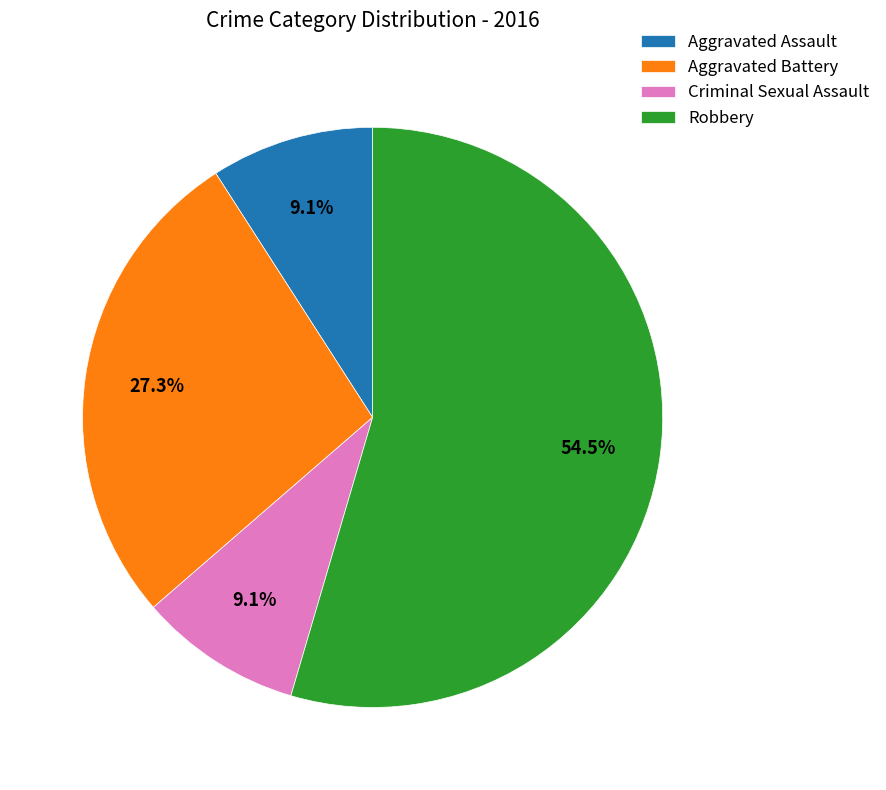

Does Aggravated Assault represent more than half of the total?

No